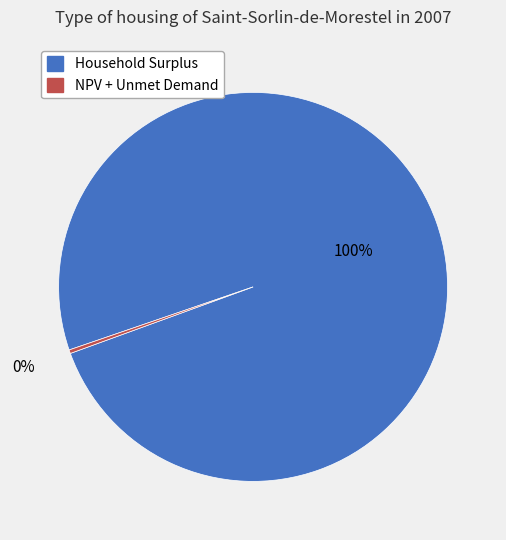

To the nearest percent, what is the average slice percentage?

50%